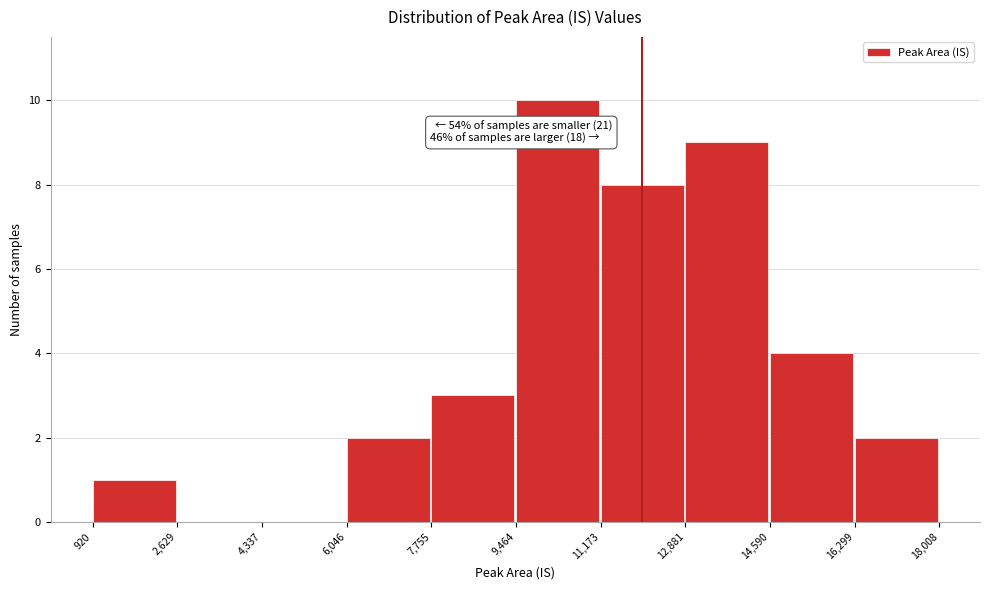

Which range on the x-axis has the tallest bar?

9,464 to 11,173